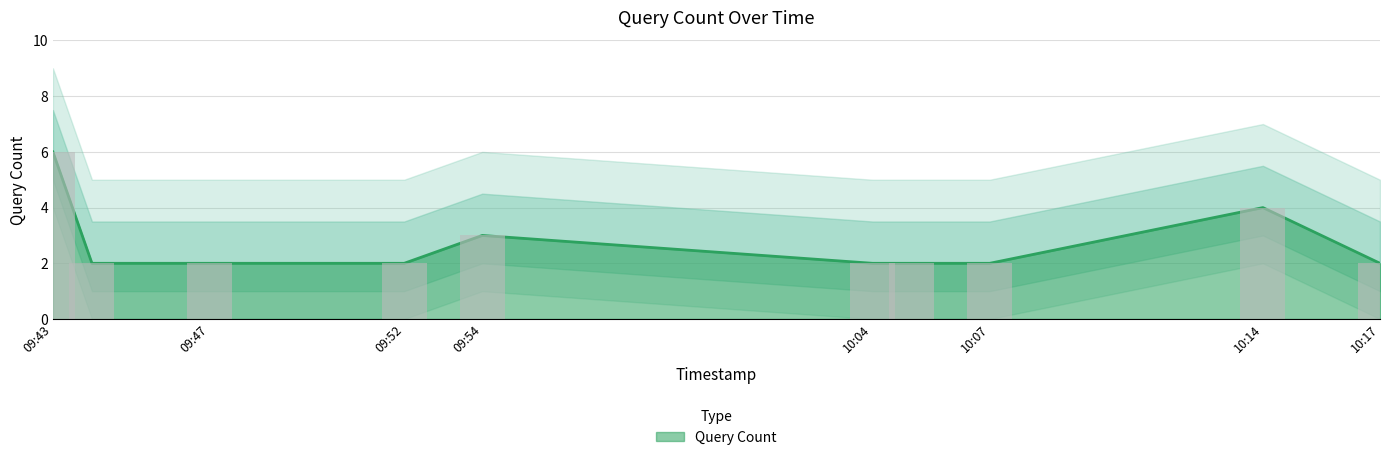

List the labels in order of value, largest first.

2019-06-14 09:43:00, 2019-06-14 10:14:00, 2019-06-14 09:54:00, 2019-06-14 09:44:00, 2019-06-14 09:47:00, 2019-06-14 09:52:00, 2019-06-14 10:04:00, 2019-06-14 10:05:00, 2019-06-14 10:07:00, 2019-06-14 10:17:00